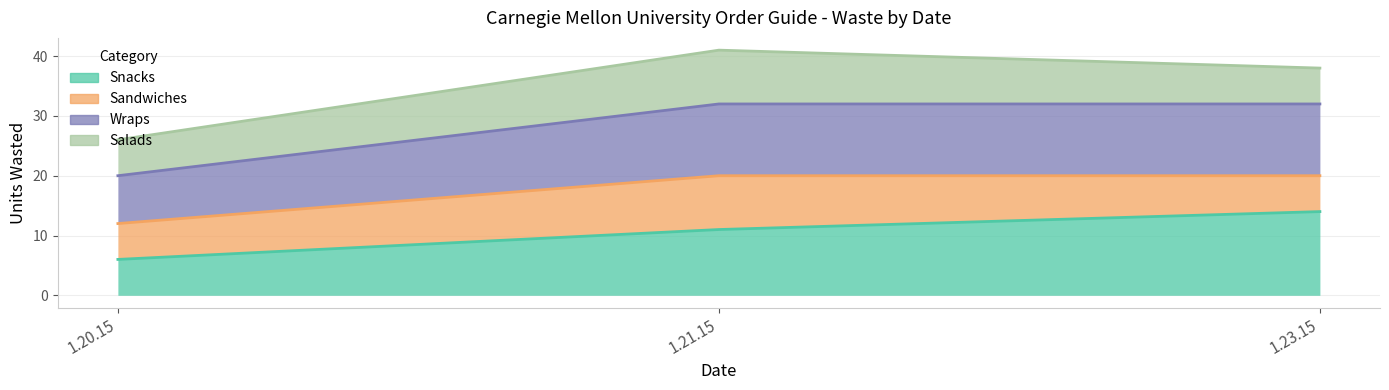

True or false: Snacks has a value of 3 at 1.20.15.

False